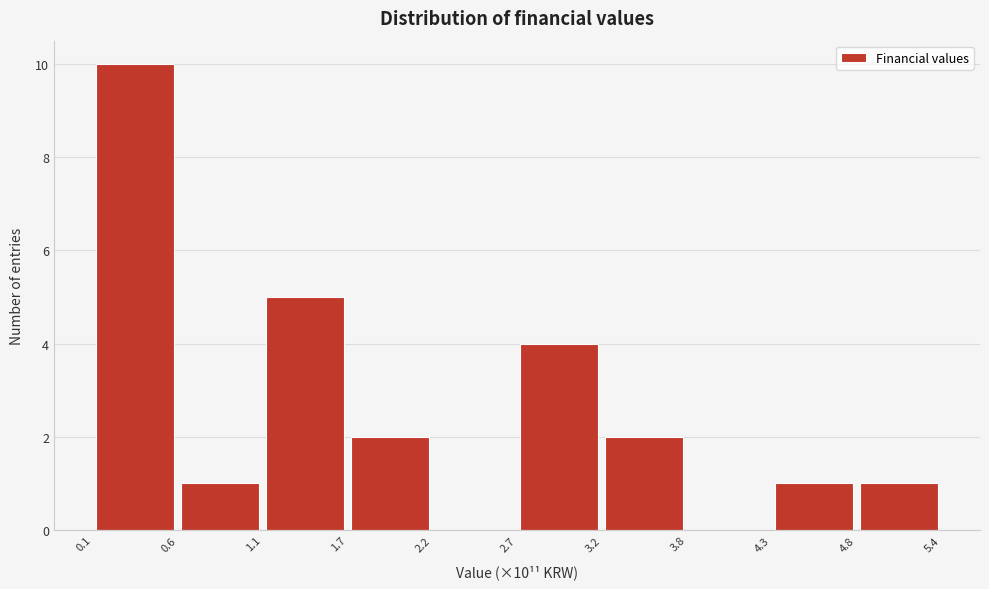

Over which range of the x-axis is the bar tallest?

0.1 to 0.6